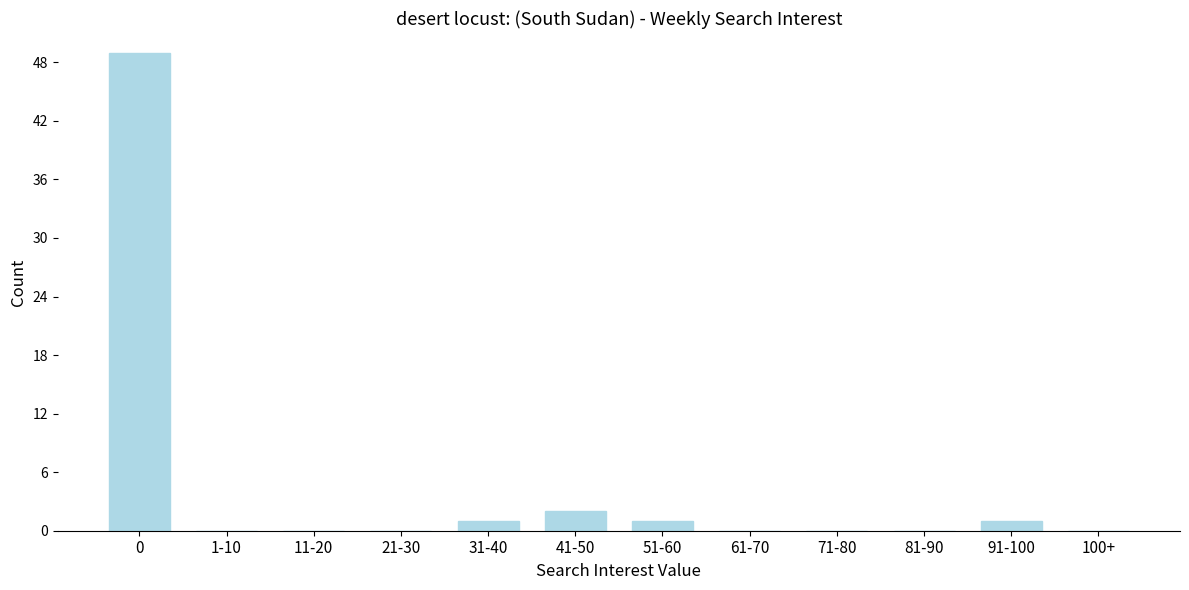

Reading left to right, what are all the values shown in this chart?

0=49	1-10=0	11-20=0	21-30=0	31-40=1	41-50=2	51-60=1	61-70=0	71-80=0	81-90=0	91-100=1	100+=0